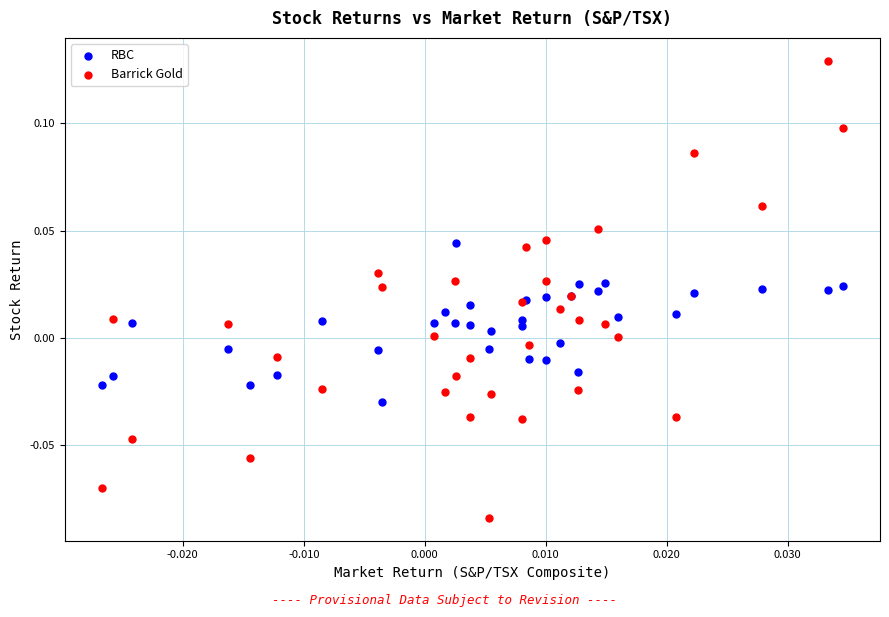

Which series contains the lowest Y value?

Barrick Gold